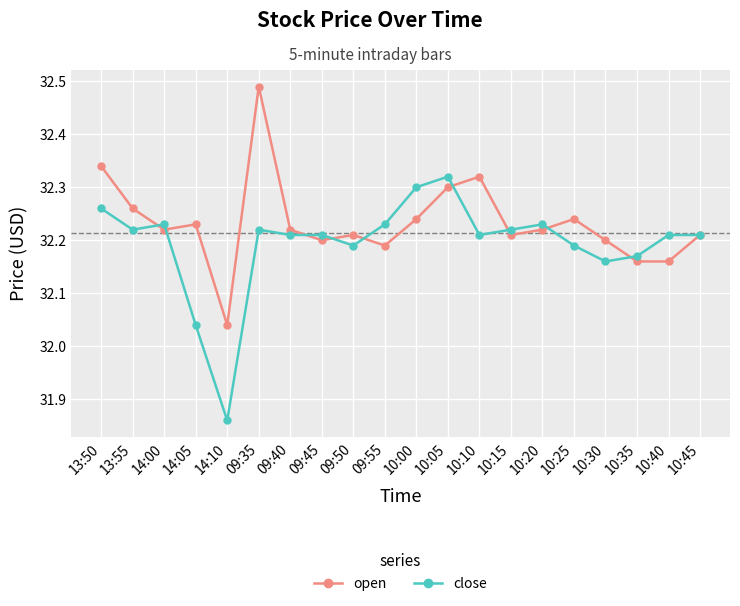

The value of close at 09:50 is 7.0. True or false?

False